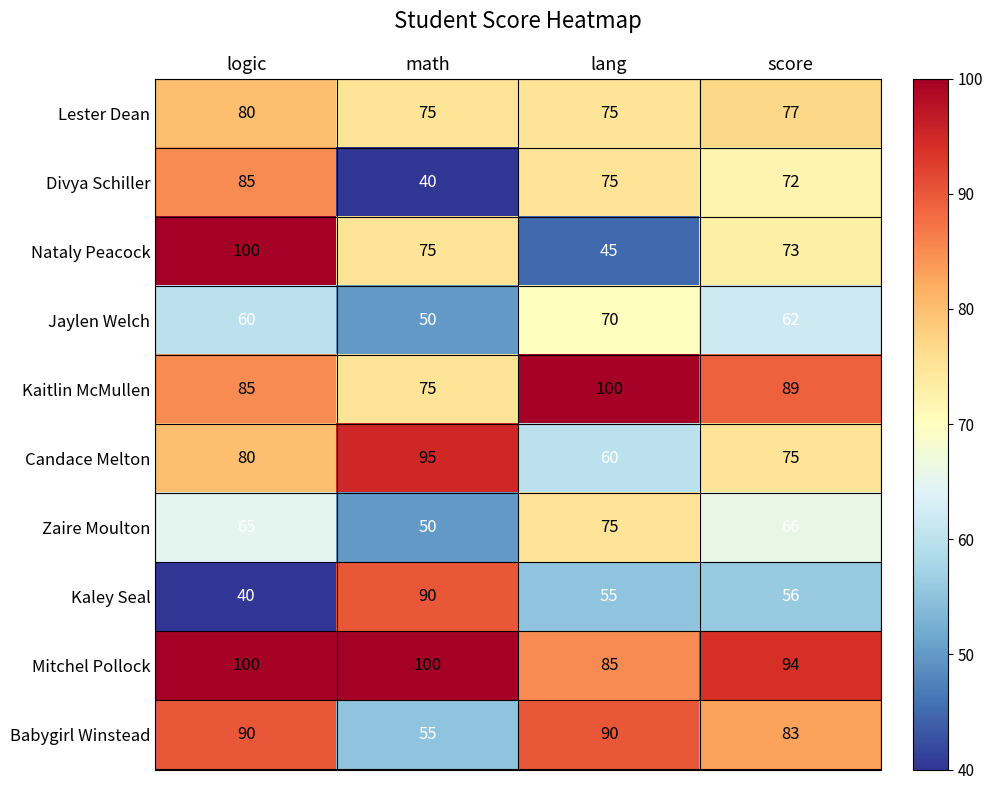

The value of Zaire Moulton at logic is 41. True or false?

False